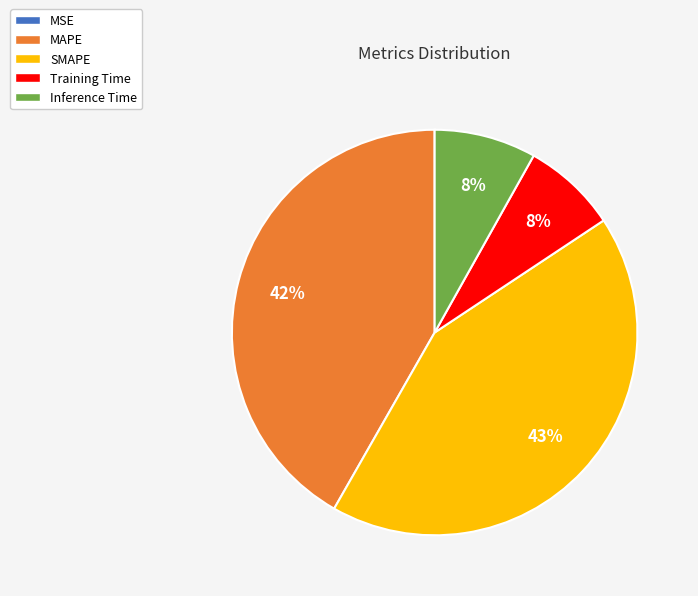

To the nearest percent, what percentage of the pie is SMAPE?

43%